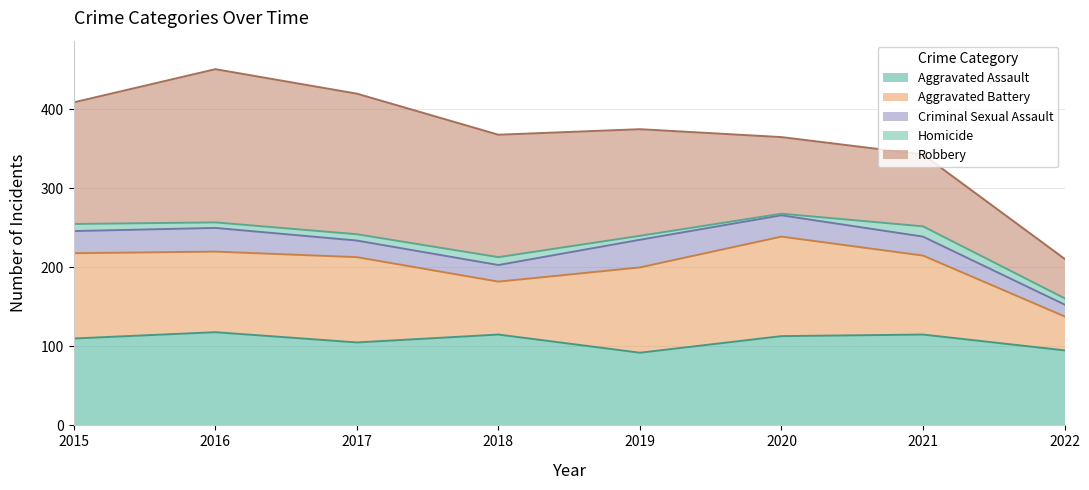

Does the chart display data point markers on the line(s)?

No